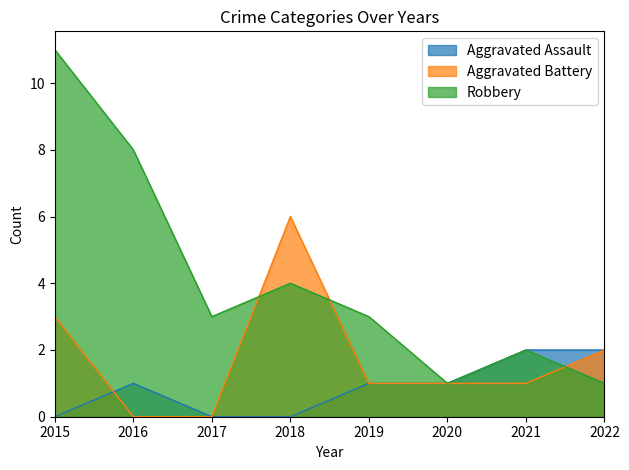

What is the difference between the highest and lowest values at 2022?

1